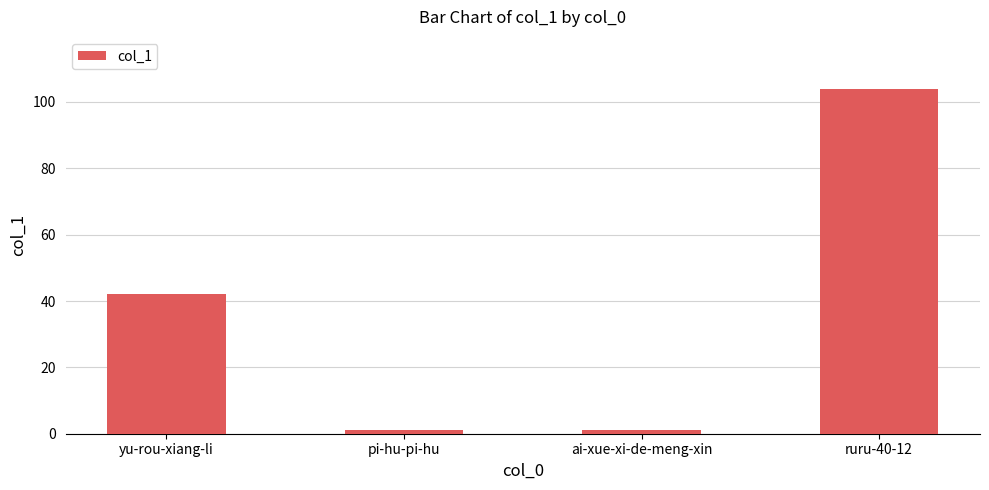

The chart shows a value of 104 at ruru-40-12. True or false?

True